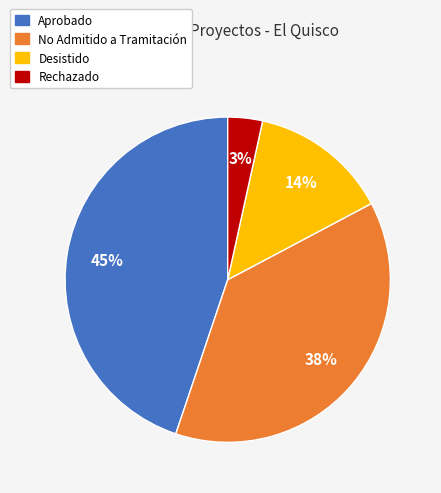

To the nearest percent, what percentage of the pie is No Admitido a Tramitación?

38%